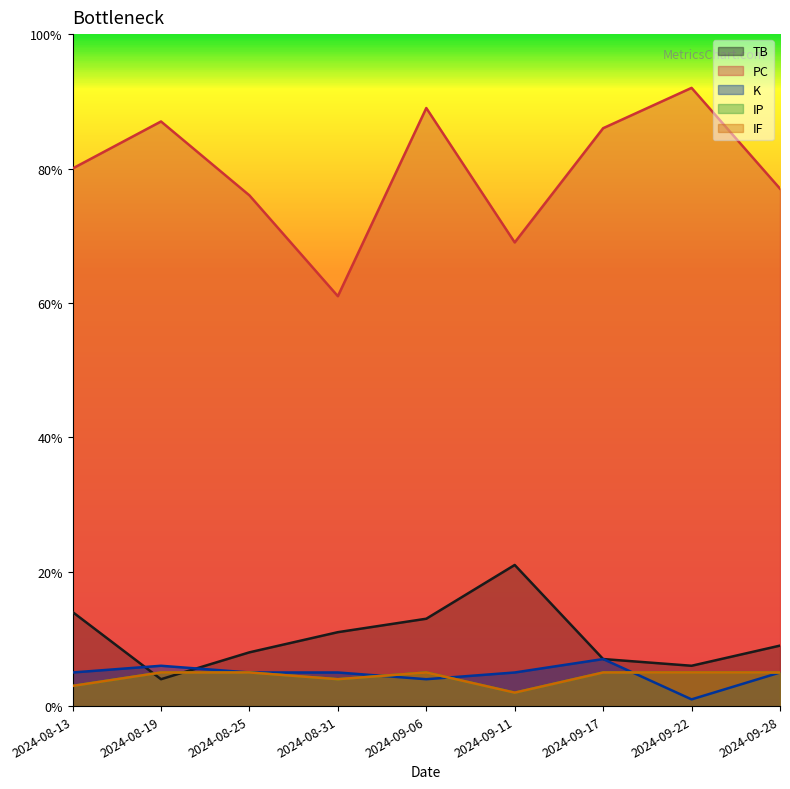

Where is the first local maximum for TB?

2024-09-11